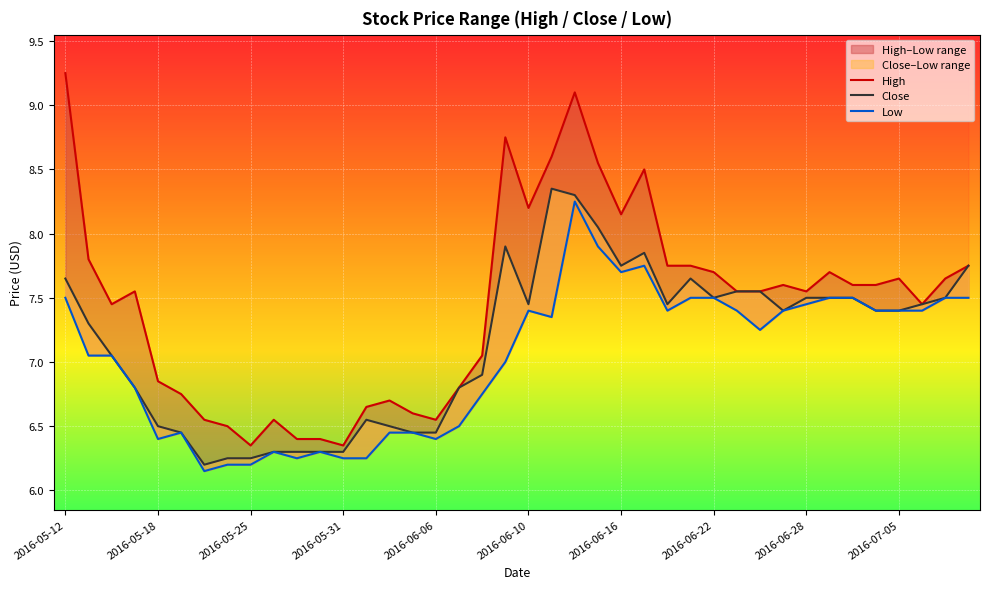

Which has a higher value, 30 or 16?

30